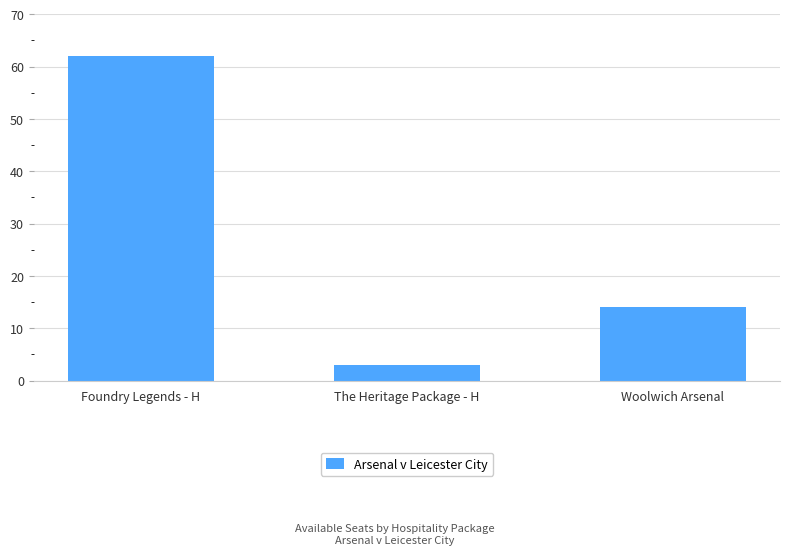

What position from the left is Woolwich Arsenal?

3